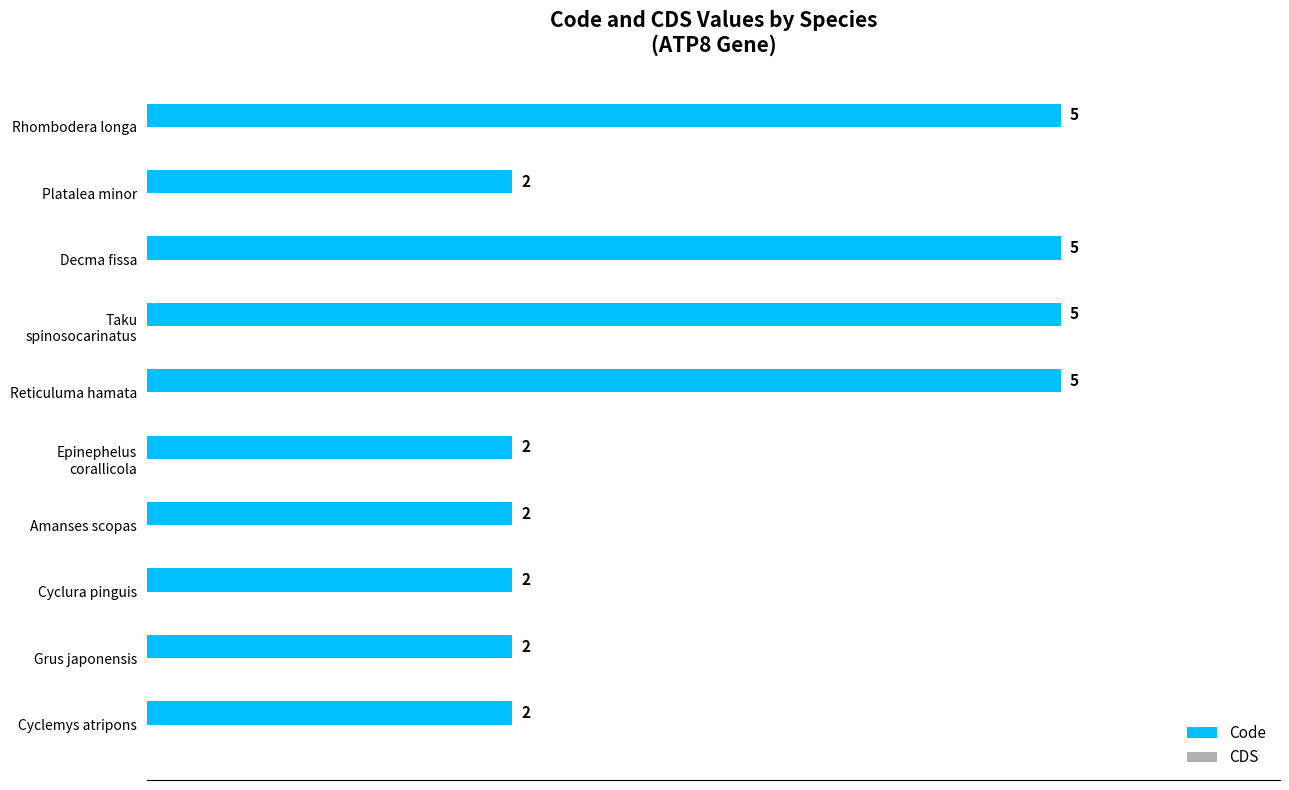

Reading bottom to top, transcribe all the data shown in this chart.

2	2	2	2	2	5	5	5	2	5